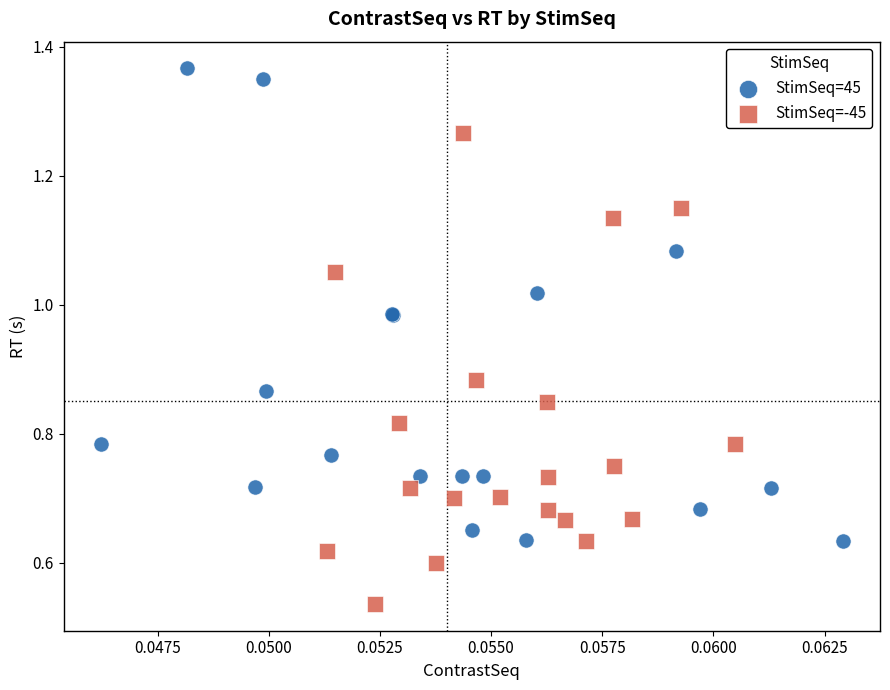

Which series contains the highest Y value?

StimSeq=45